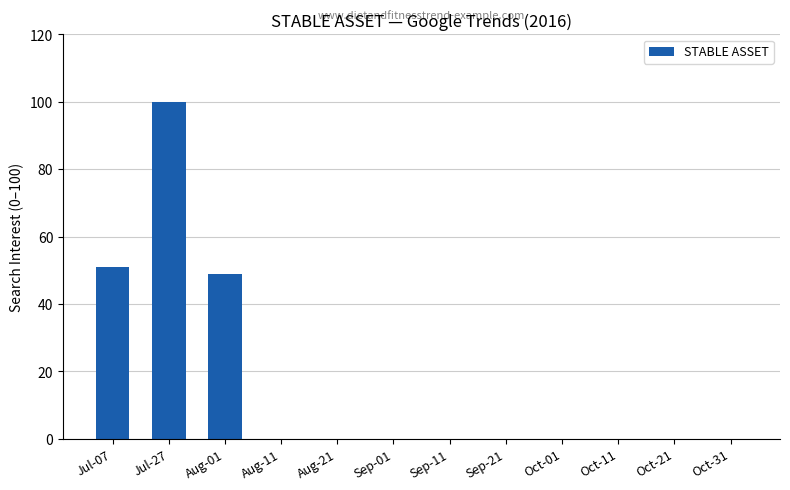

What is the sum of all values?

200